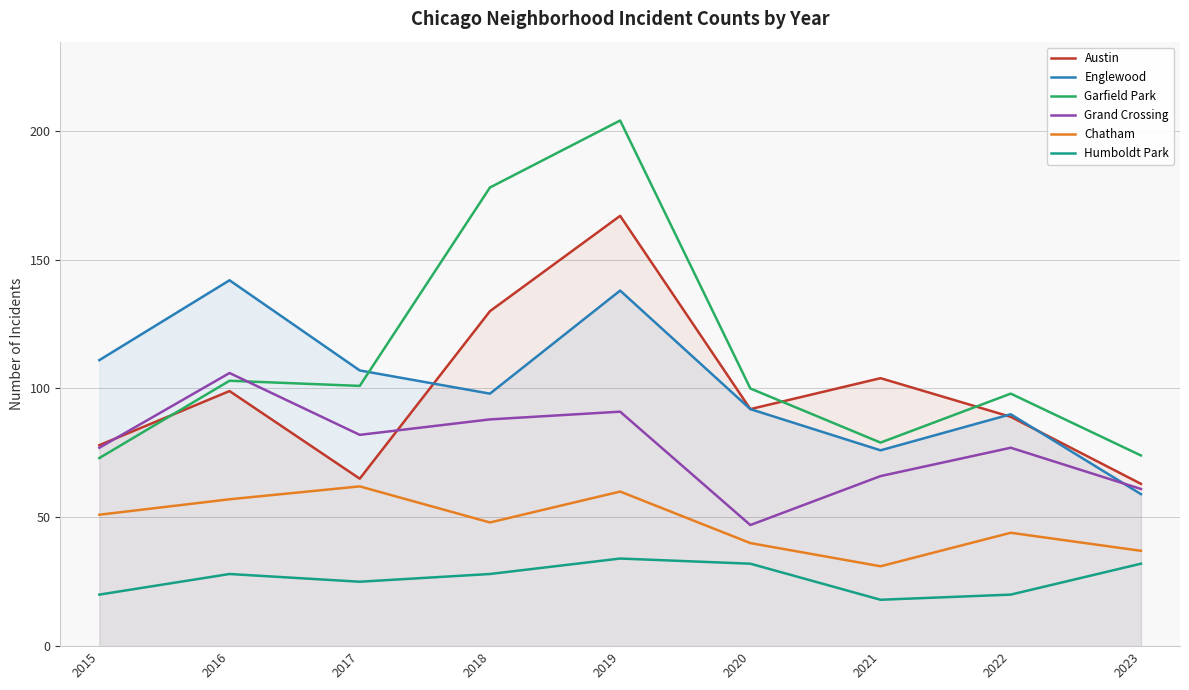

What are all the series names shown in the legend?

Austin, Englewood, Garfield Park, Grand Crossing, Chatham, Humboldt Park